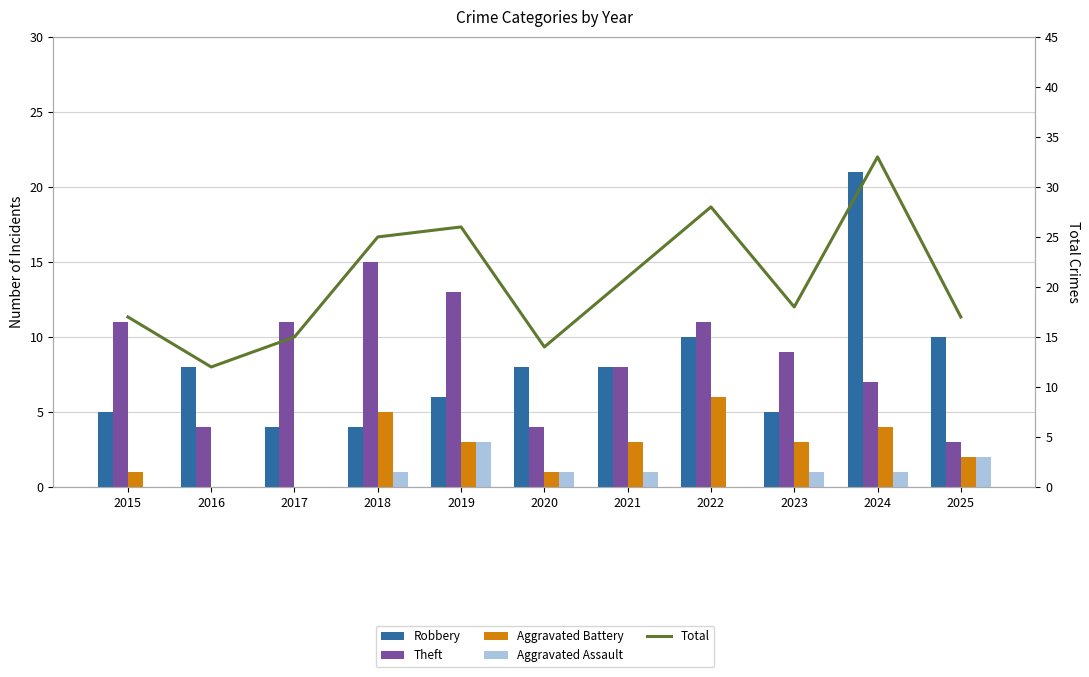

What is the total value across all series at 2021?

41